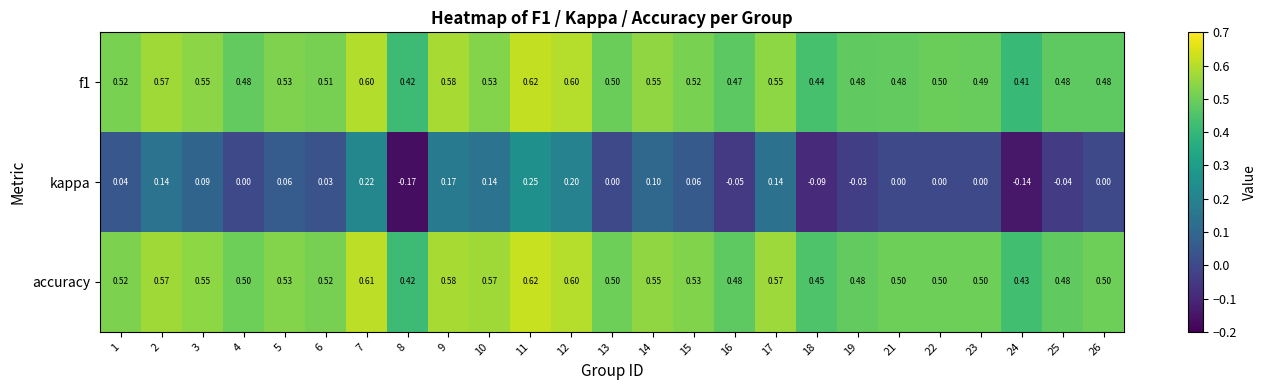

Which series has the largest total across all categories?

accuracy